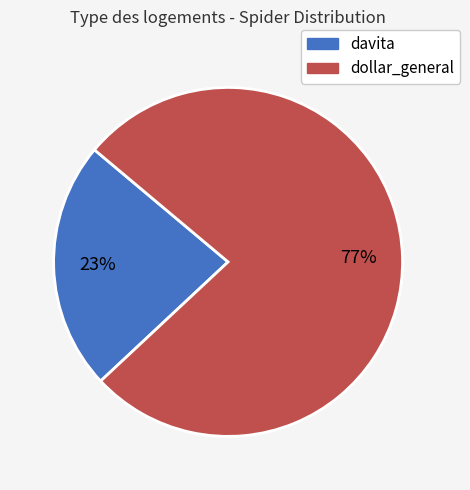

Between dollar_general and davita, which is larger?

dollar_general